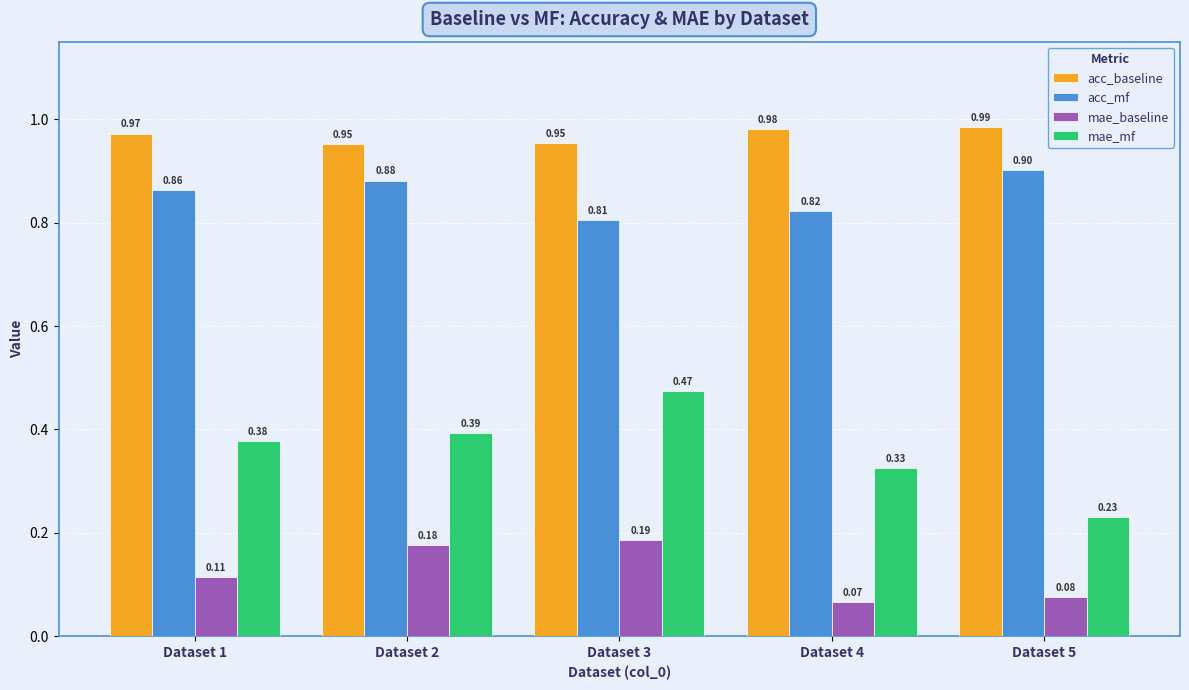

At Dataset 1, list the series in order from smallest to largest.

mae_baseline, mae_mf, acc_mf, acc_baseline